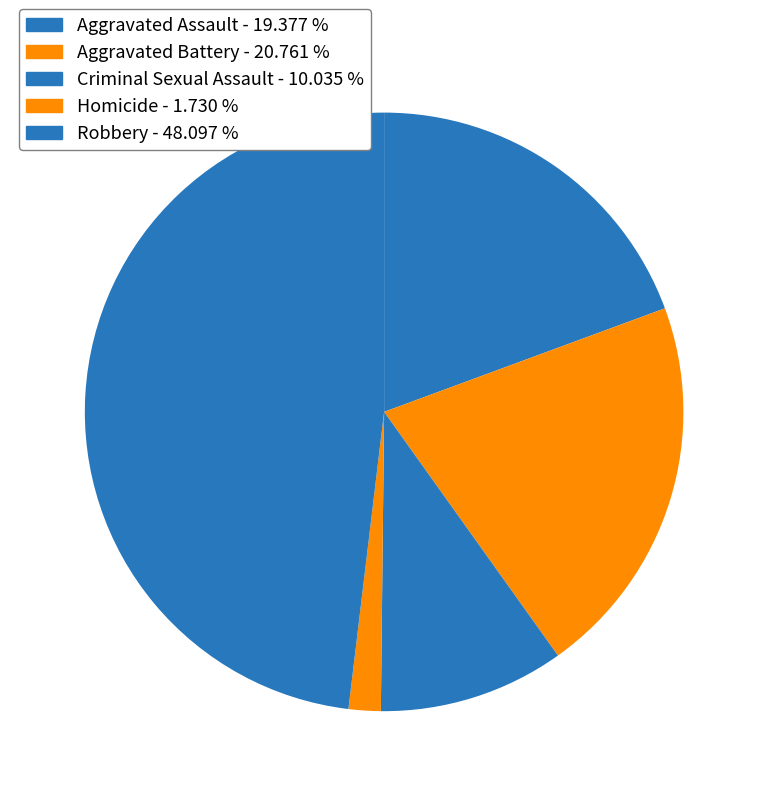

Is the sum of Criminal Sexual Assault and Robbery greater than half?

Yes